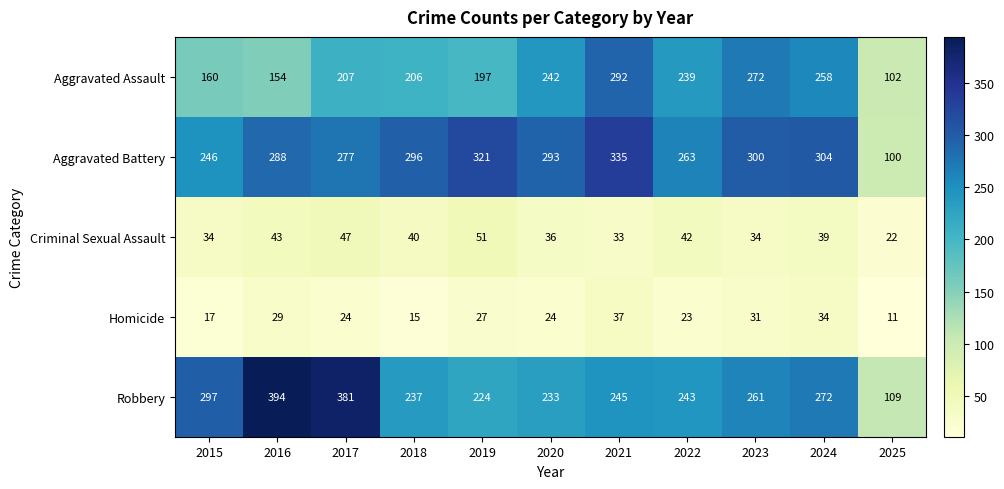

Which category has the highest value across all series?

2016